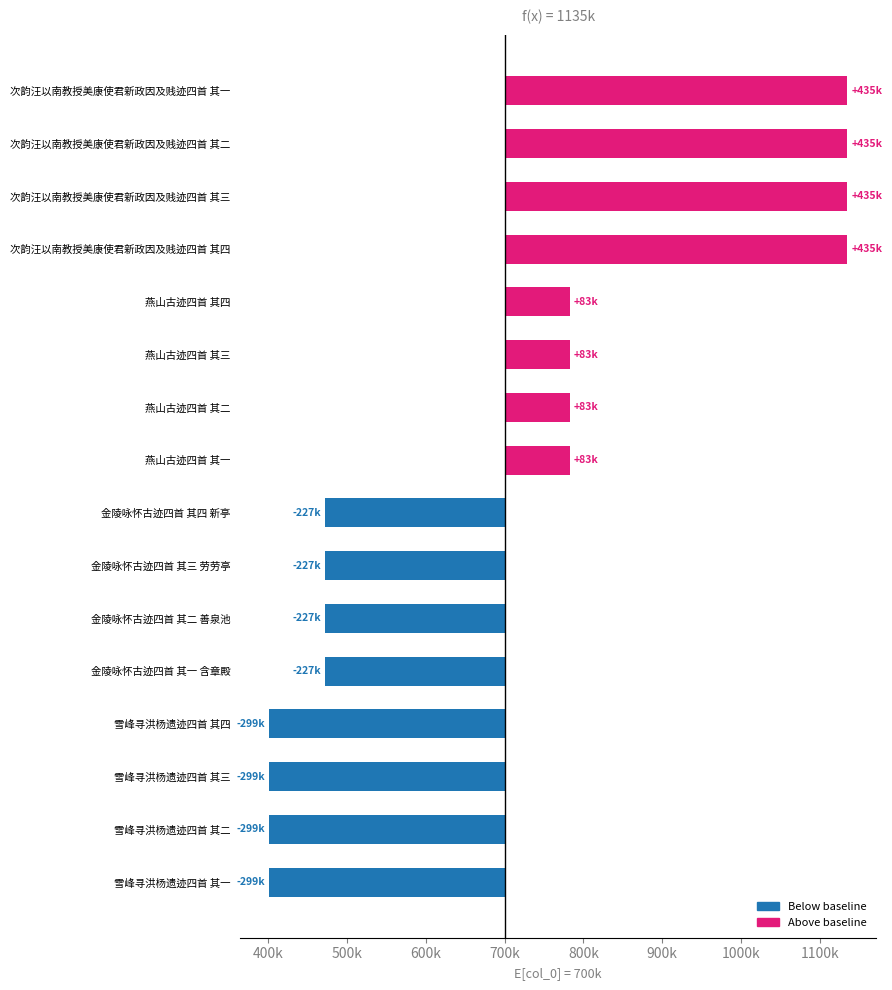

What is the average value?

-2242